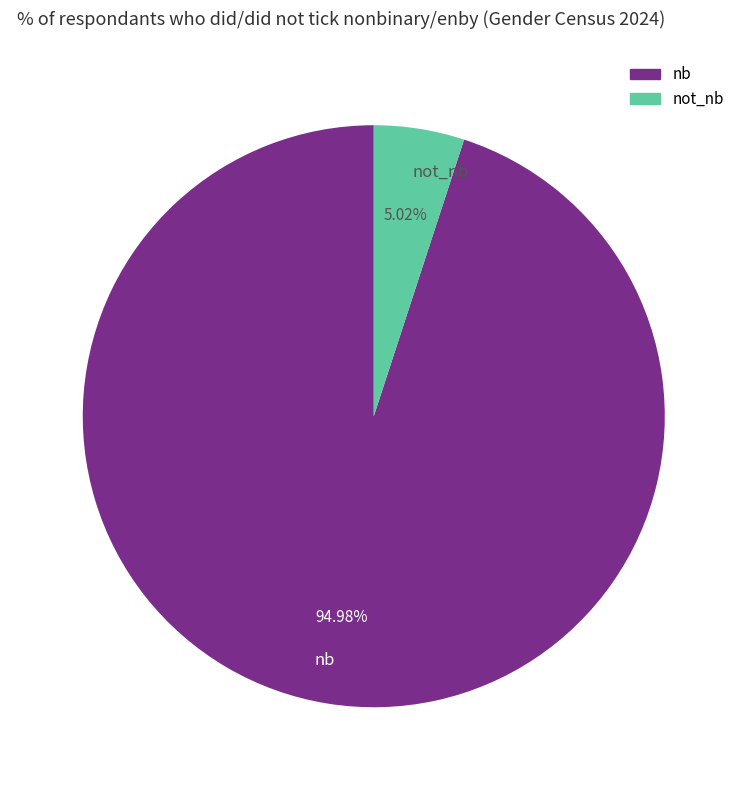

Count the number of slices in the pie.

2